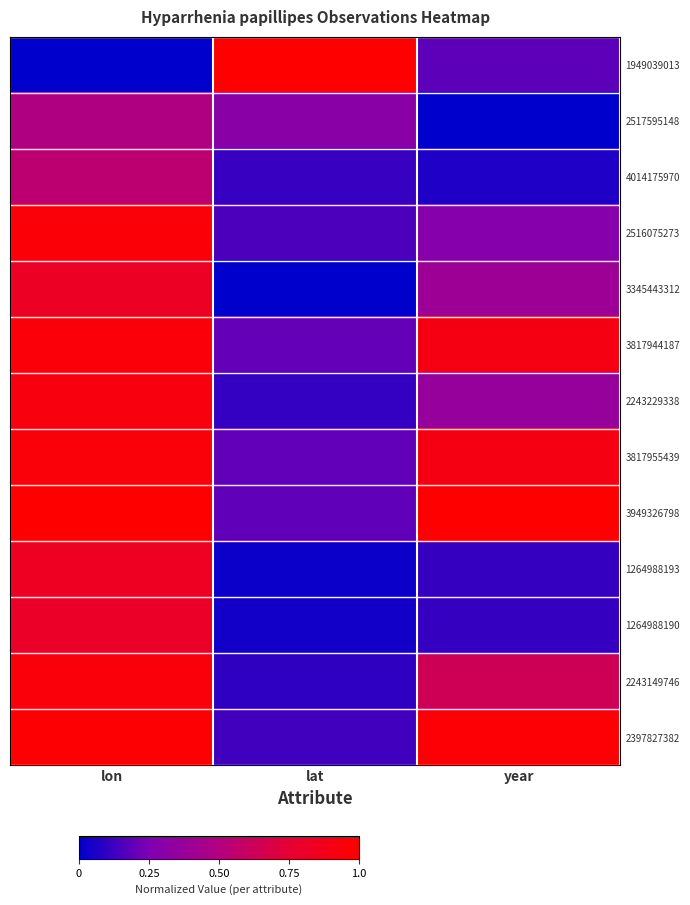

Reading left to right, what are all the values shown in this chart?

1949039013: lon=0.0	lat=1.0	year=0.2
2517595148: lon=0.5	lat=0.3	year=0.0
4014175970: lon=0.6	lat=0.1	year=0.1
2516075273: lon=1.0	lat=0.2	year=0.3
3345443312: lon=0.8	lat=0.0	year=0.4
3817944187: lon=1.0	lat=0.2	year=0.9
2243229338: lon=0.9	lat=0.1	year=0.4
3817955439: lon=1.0	lat=0.2	year=0.9
3949326798: lon=1.0	lat=0.2	year=1.0
1264988193: lon=0.8	lat=0.0	year=0.1
1264988190: lon=0.8	lat=0.0	year=0.1
2243149746: lon=0.9	lat=0.1	year=0.6
2397827382: lon=1.0	lat=0.1	year=1.0